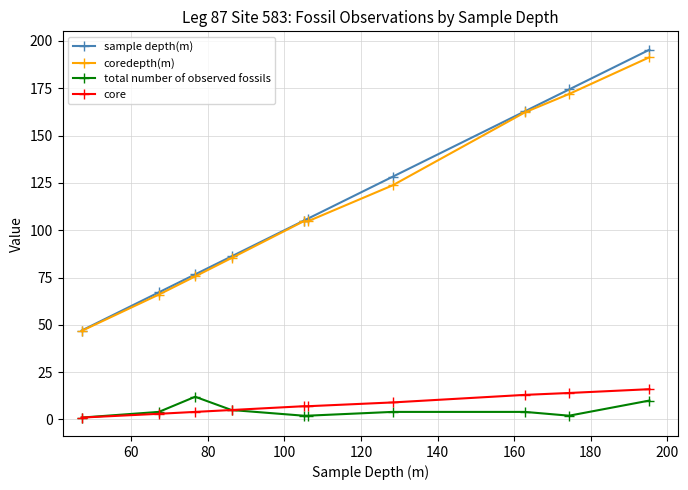

At how many categories does at least one series exceed 117?

4